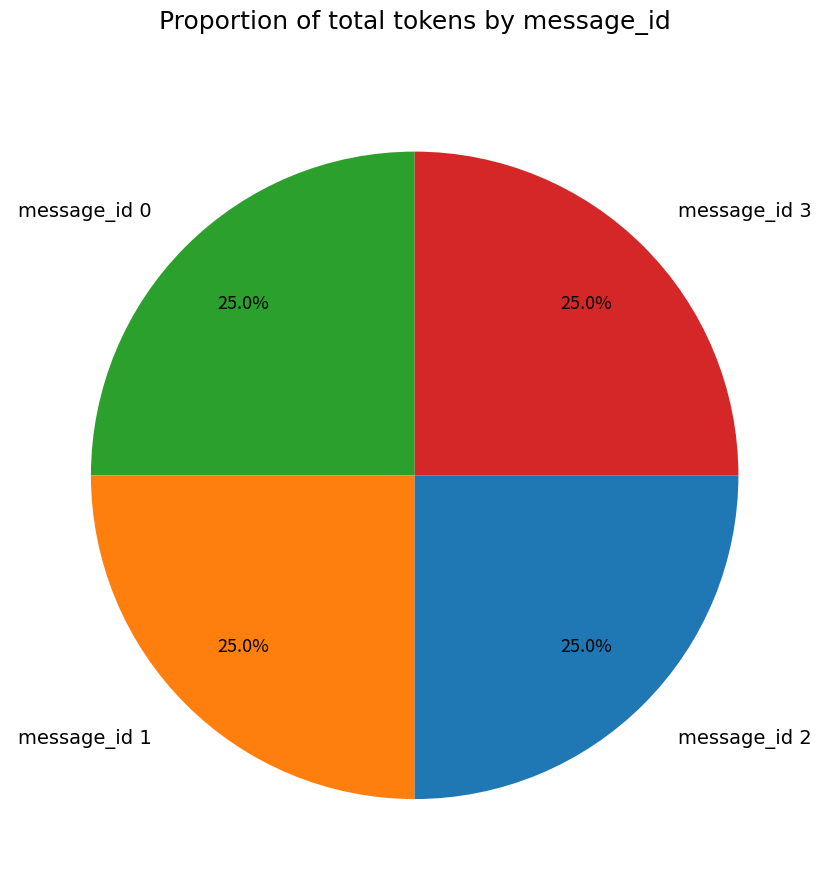

What is the total percentage of message_id 2 and message_id 3?

50.0%